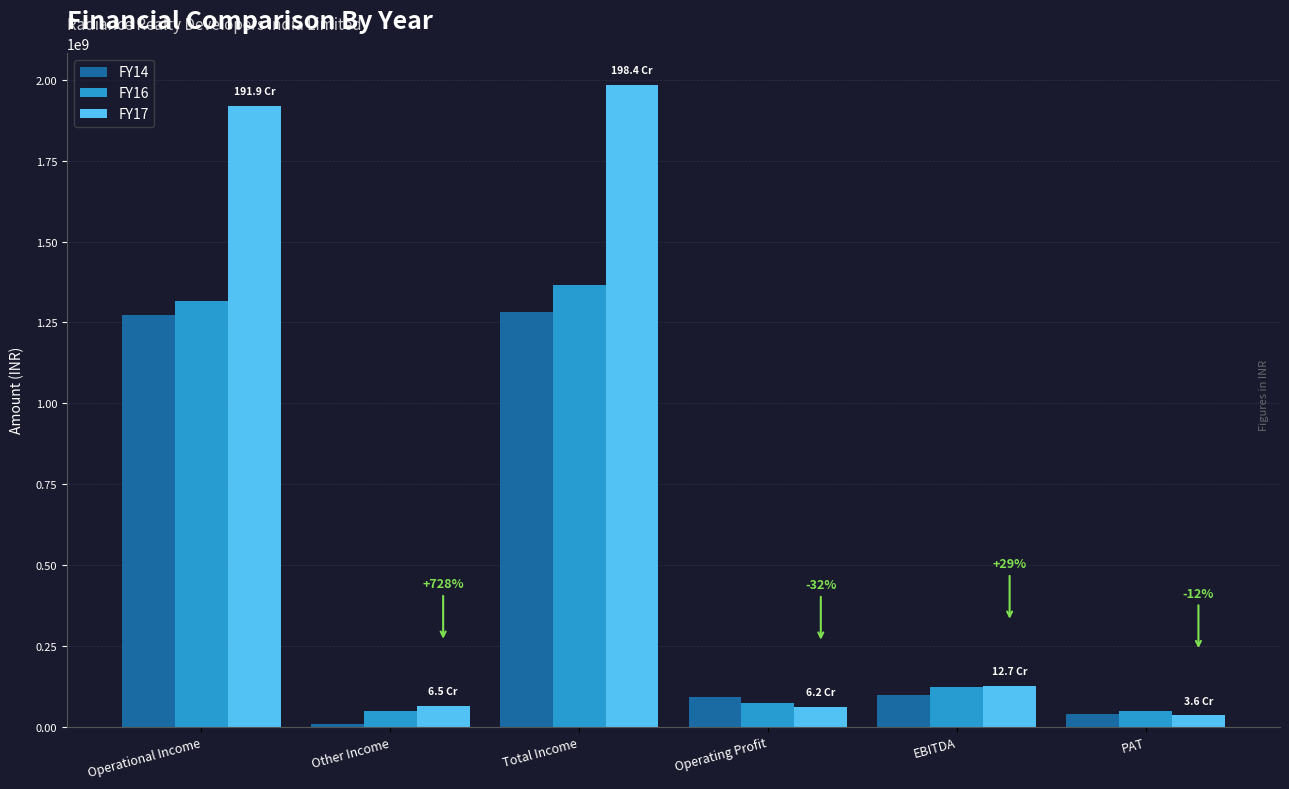

At how many categories does at least one series exceed 455166656?

2